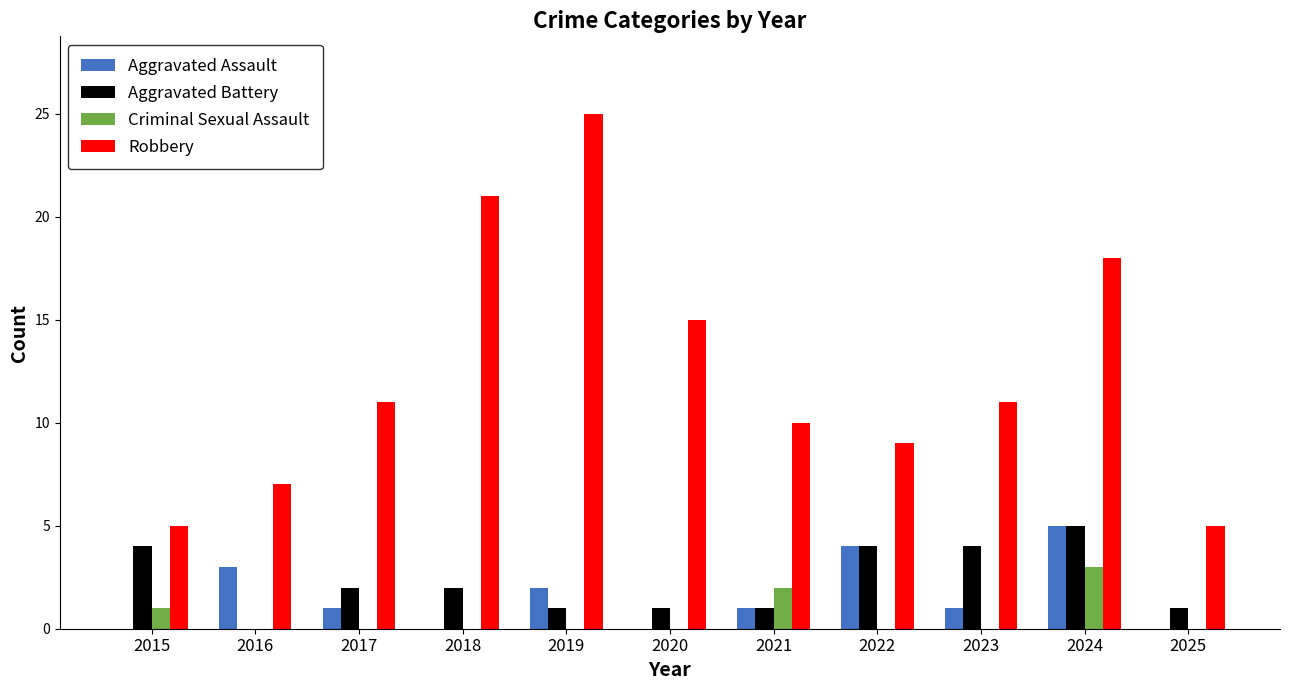

What is the sum of all Aggravated Assault values?

17